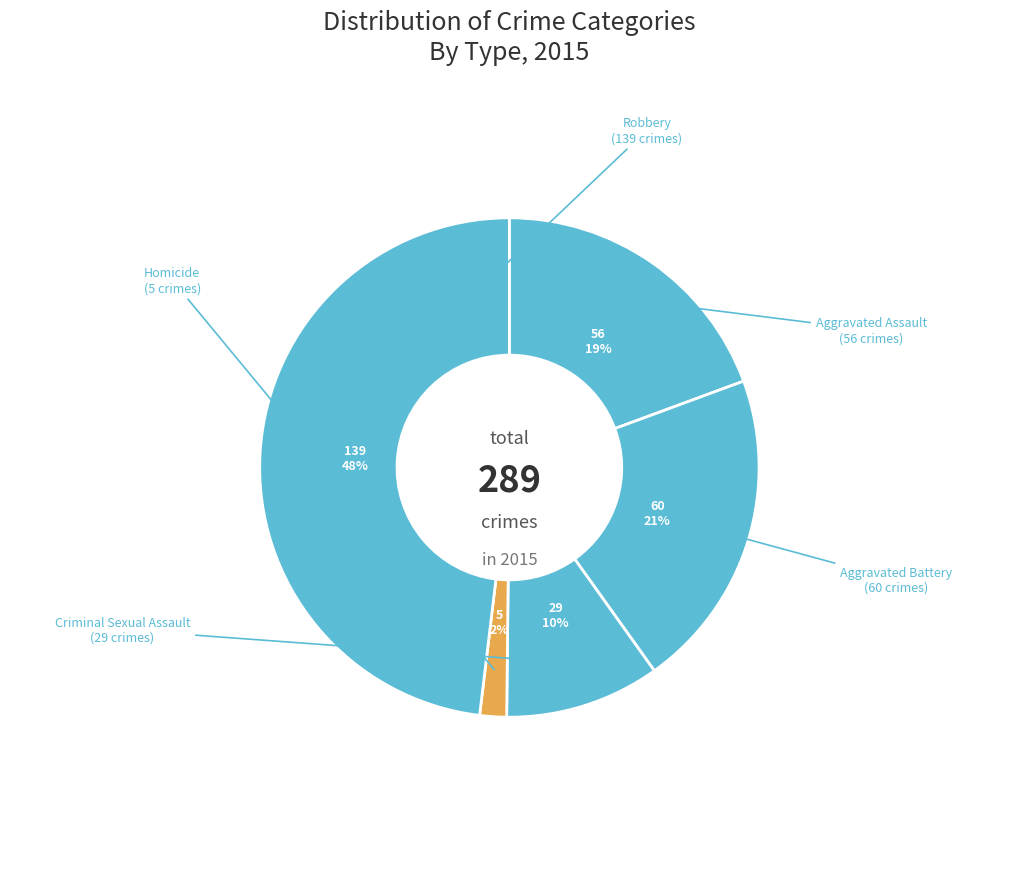

How many slices are in this pie chart?

5